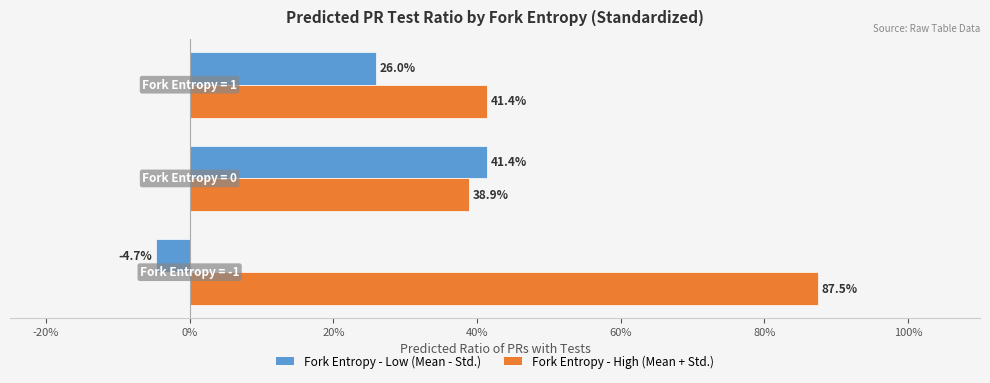

List the series in order of their peak value, highest first.

Fork Entropy - High (Mean + Std.), Fork Entropy - Low (Mean - Std.)